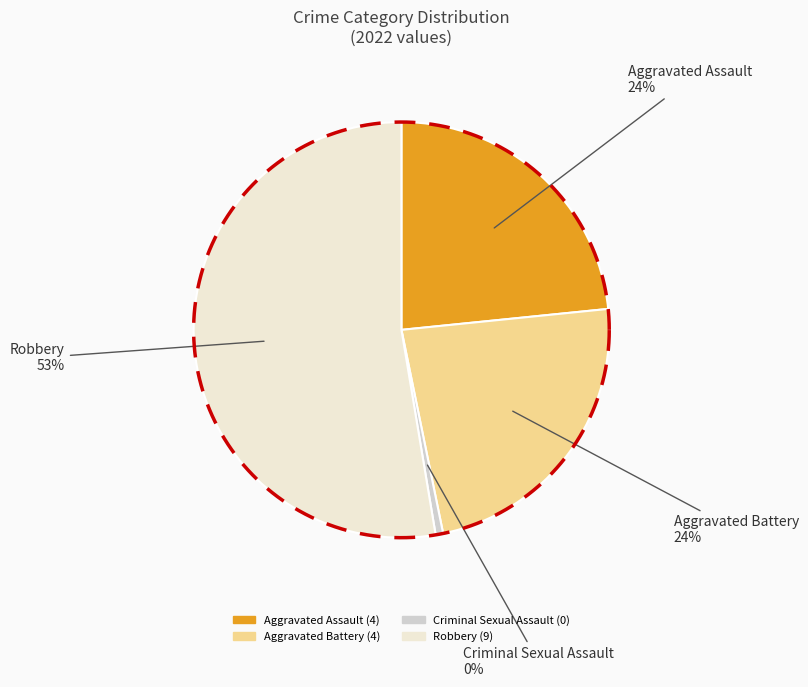

What percentage is NOT represented by Criminal Sexual Assault?

100.0%